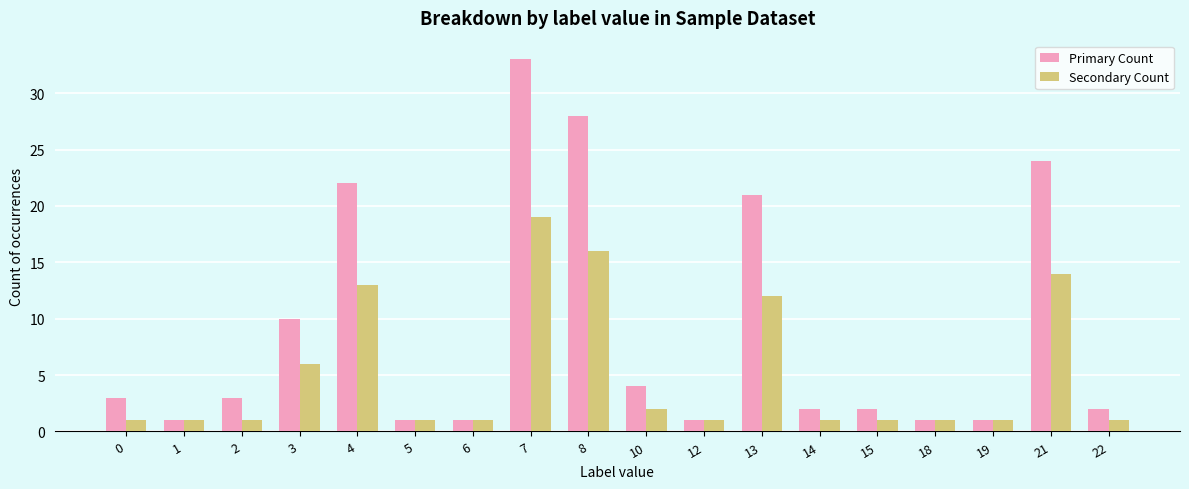

List the series in order of their peak value, highest first.

Primary Count, Secondary Count